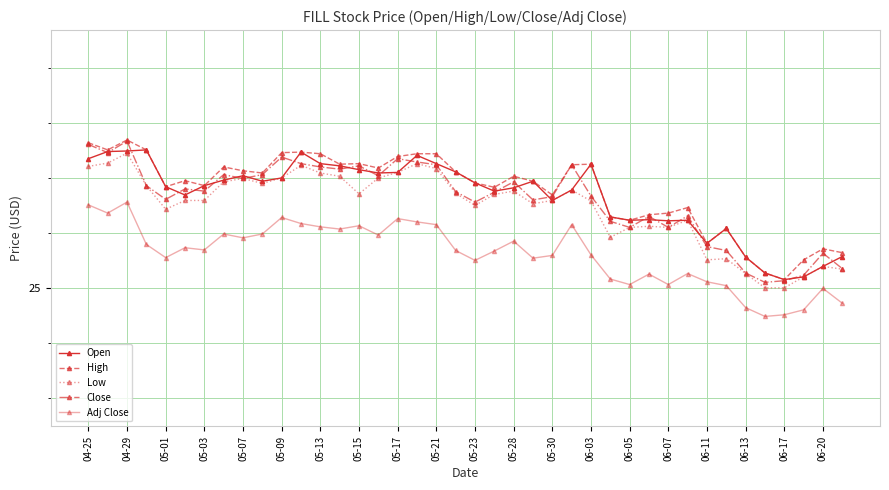

True or false: Adj Close and Open intersect in this chart.

False